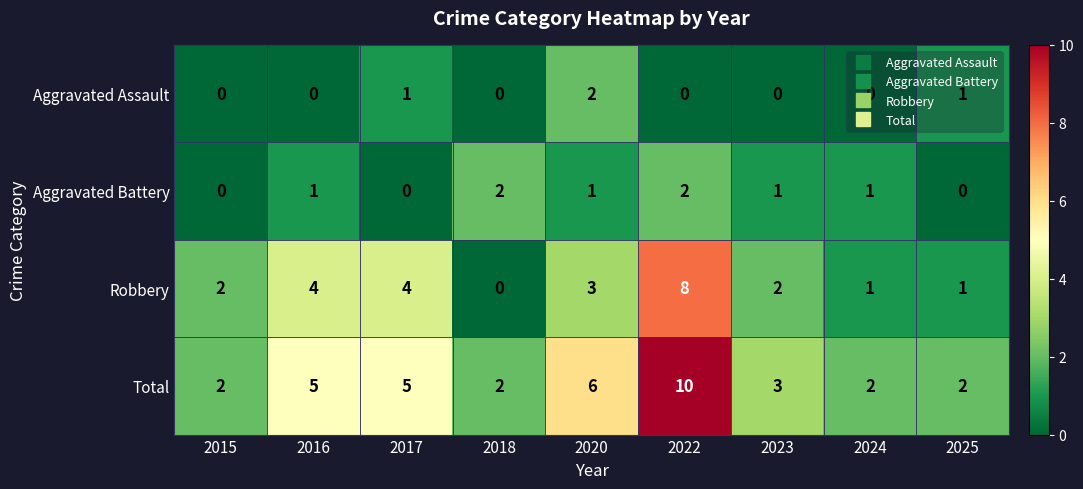

At 2020, list the series in order from smallest to largest.

Aggravated Battery, Aggravated Assault, Robbery, Total